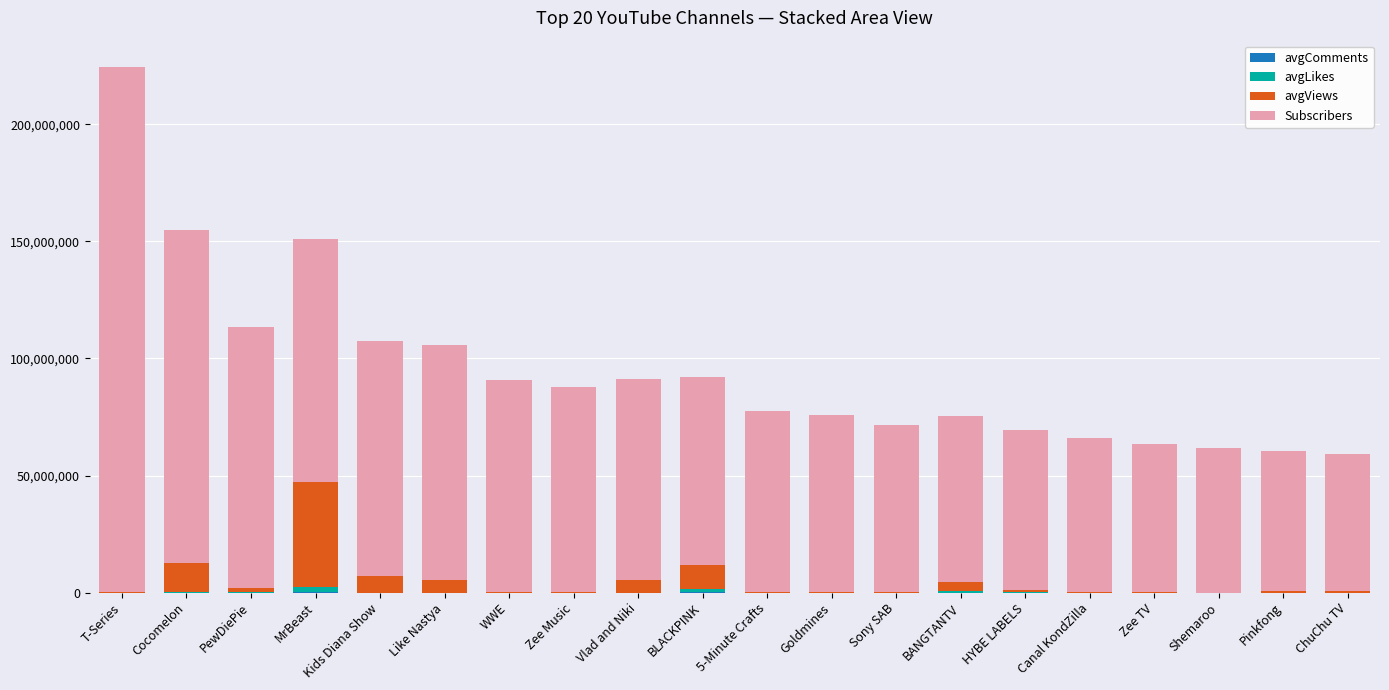

At which category is the sum across all series the highest?

T-Series